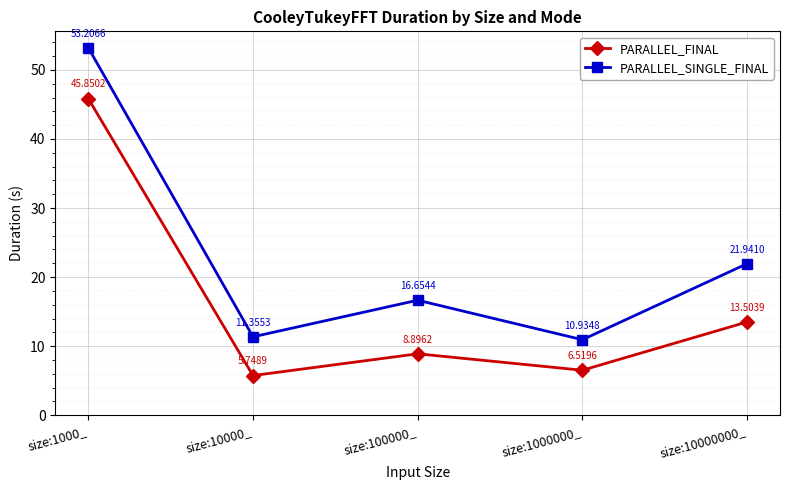

How many interior local valleys does the PARALLEL_SINGLE_FINAL series have?

2